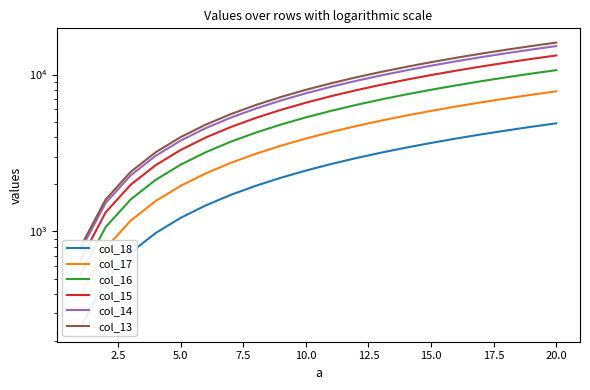

Is it true that col_17 equals 3272.6 at 12.5?

False